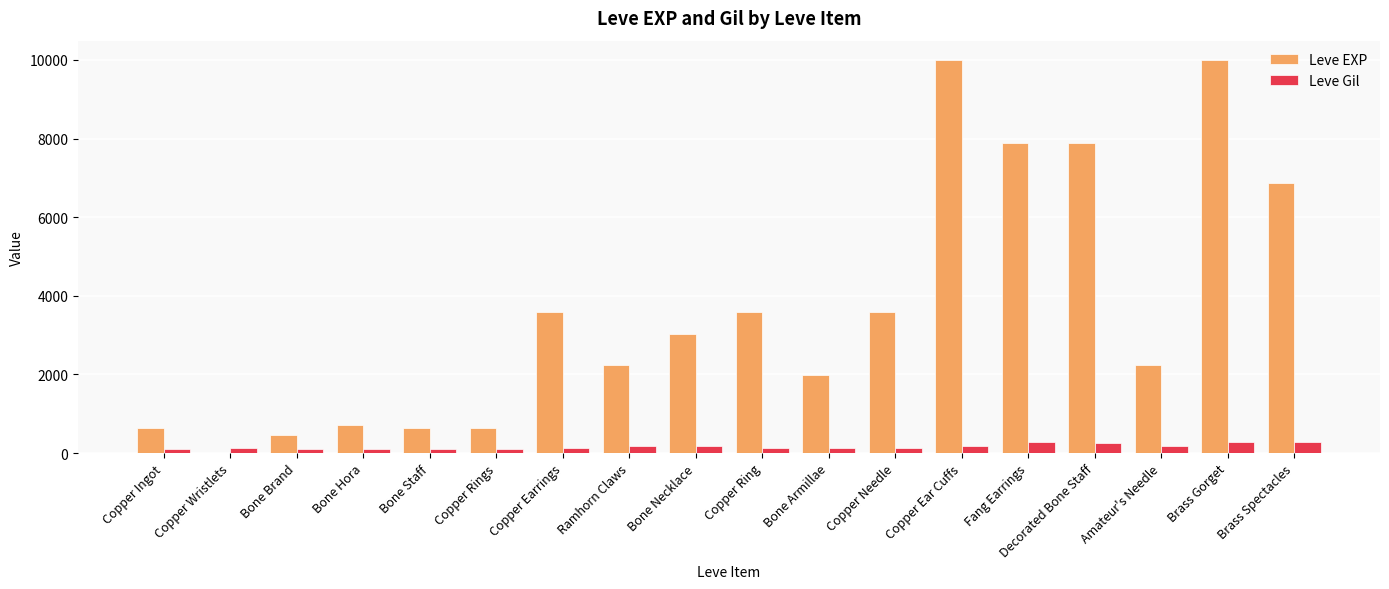

The Leve EXP series shows 4914 at Copper Earrings. True or false?

False